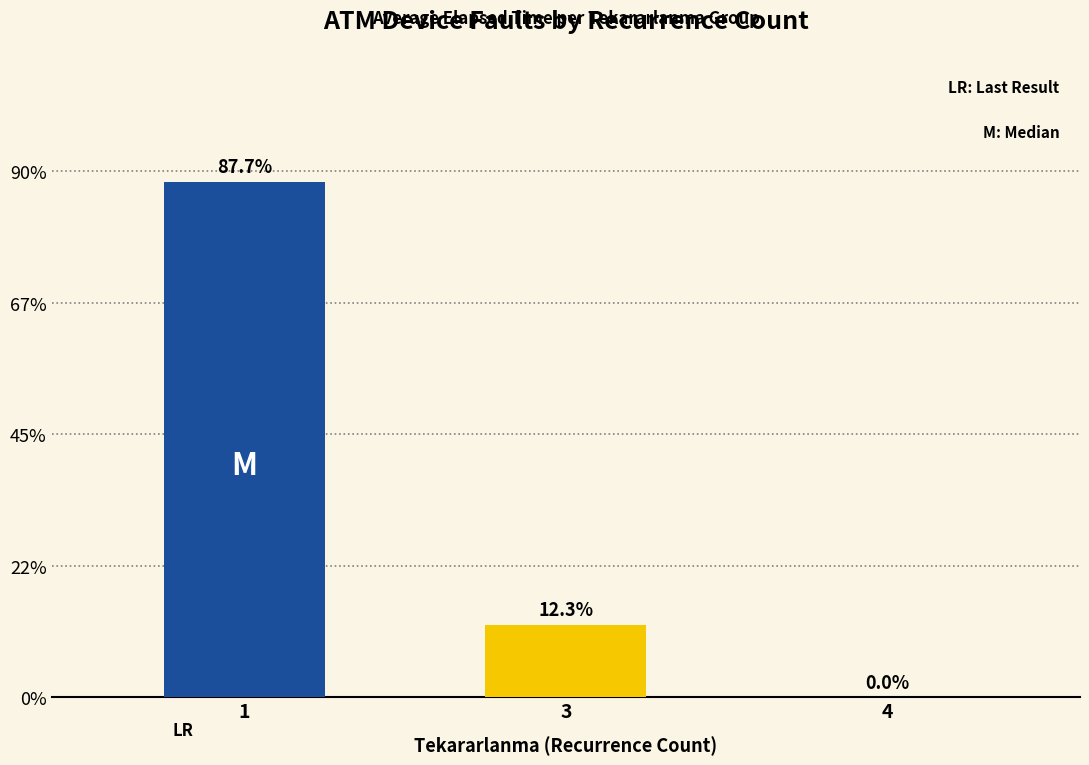

Are the bars horizontal?

No